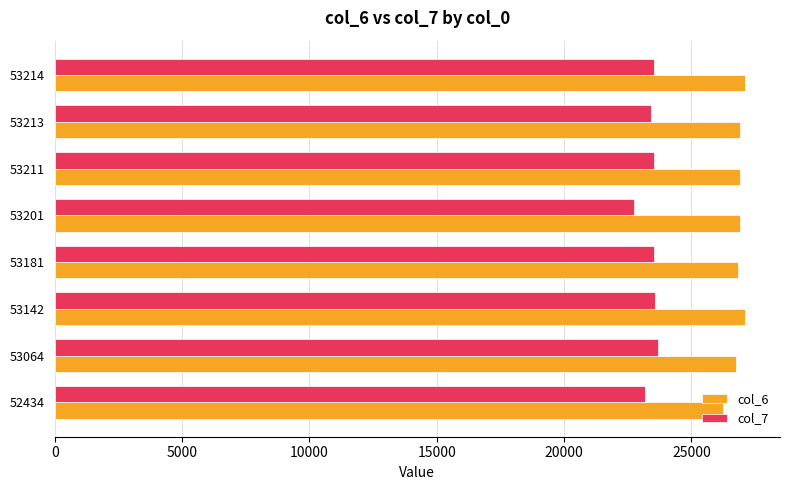

True or false: col_7 has a value of 23585 at 53142.

True